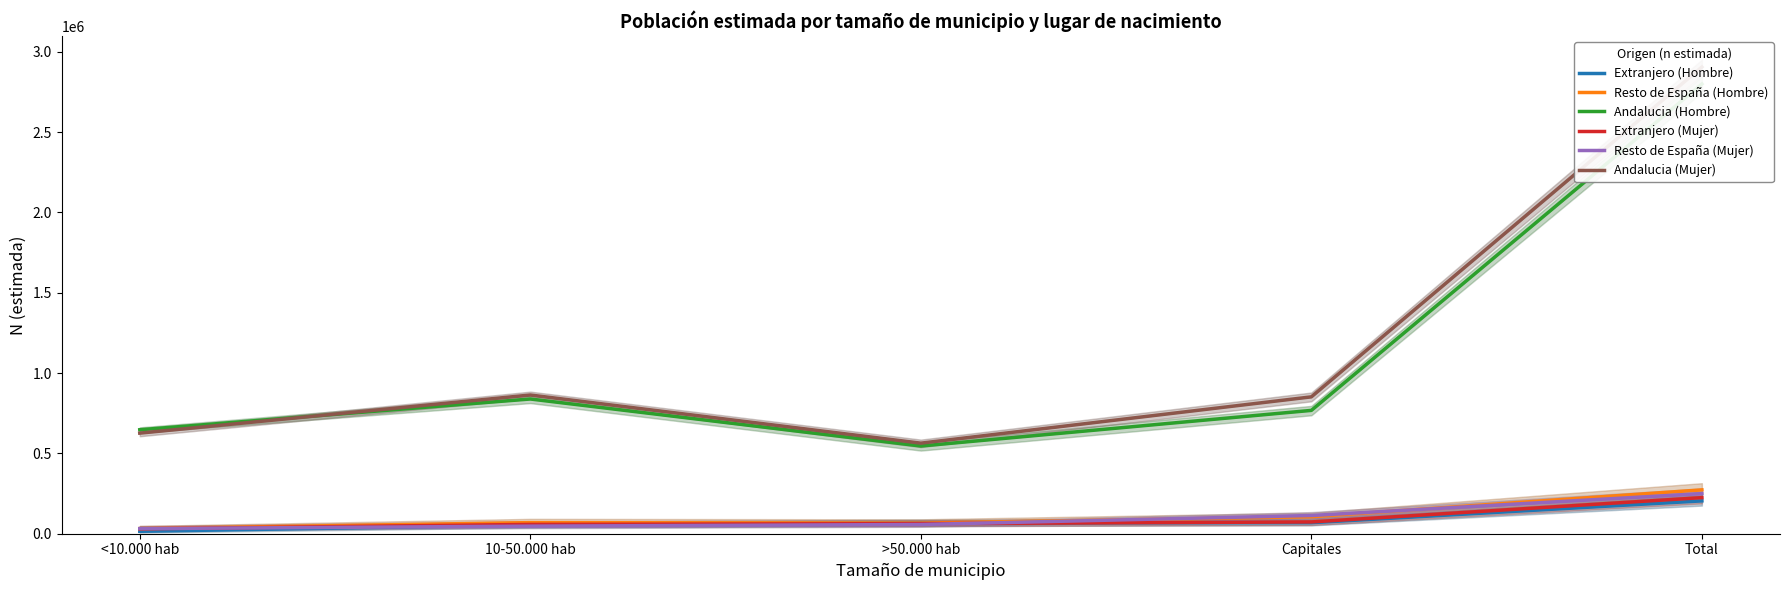

Reading left to right, transcribe all the data shown in this chart.

Extranjero (Hombre): <10.000 hab=15082	10-50.000 hab=54164	>50.000 hab=66478	Capitales=68691	Total=204415
Resto de España (Hombre): <10.000 hab=31821	10-50.000 hab=69101	>50.000 hab=66152	Capitales=105880	Total=272955
Andalucia (Hombre): <10.000 hab=647109	10-50.000 hab=838535	>50.000 hab=545879	Capitales=767651	Total=2799173
Extranjero (Mujer): <10.000 hab=30518	10-50.000 hab=57957	>50.000 hab=62827	Capitales=73302	Total=224604
Resto de España (Mujer): <10.000 hab=31764	10-50.000 hab=47070	>50.000 hab=57346	Capitales=113456	Total=249635
Andalucia (Mujer): <10.000 hab=626069	10-50.000 hab=863367	>50.000 hab=563668	Capitales=851855	Total=2904958